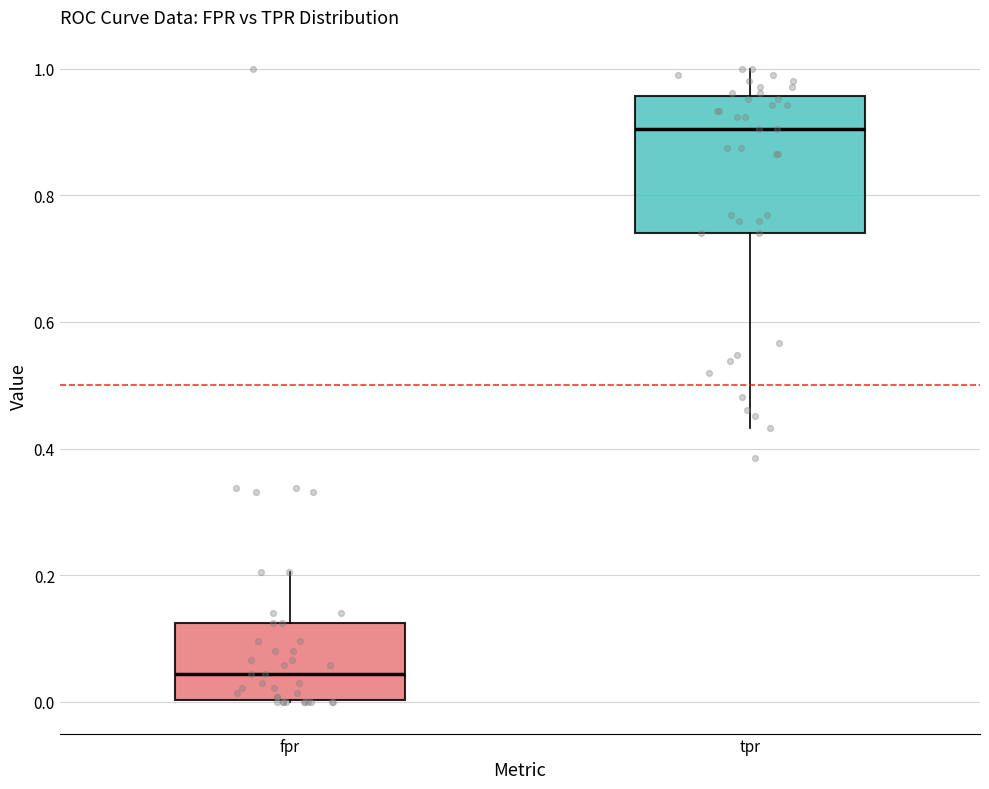

Which box is the tallest, from its lower edge to its upper edge?

tpr